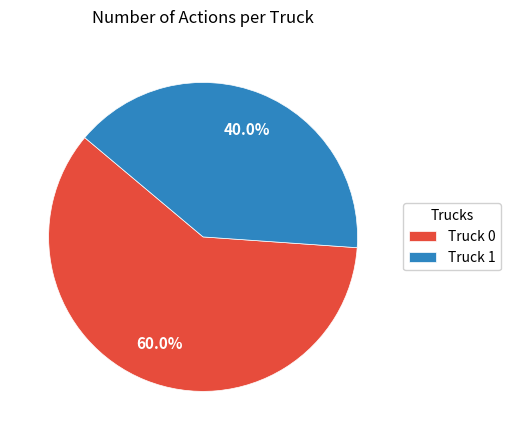

True or false: Truck 0 accounts for 60% of the total.

True